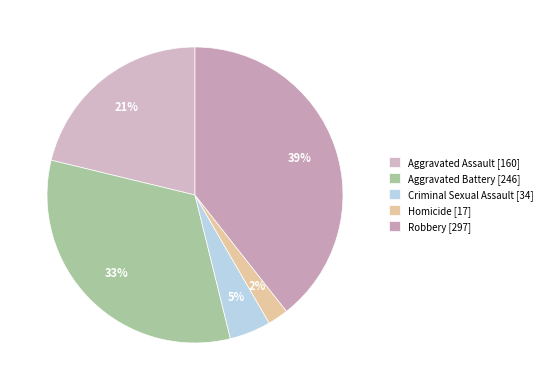

Which category has the biggest portion of the pie?

Robbery